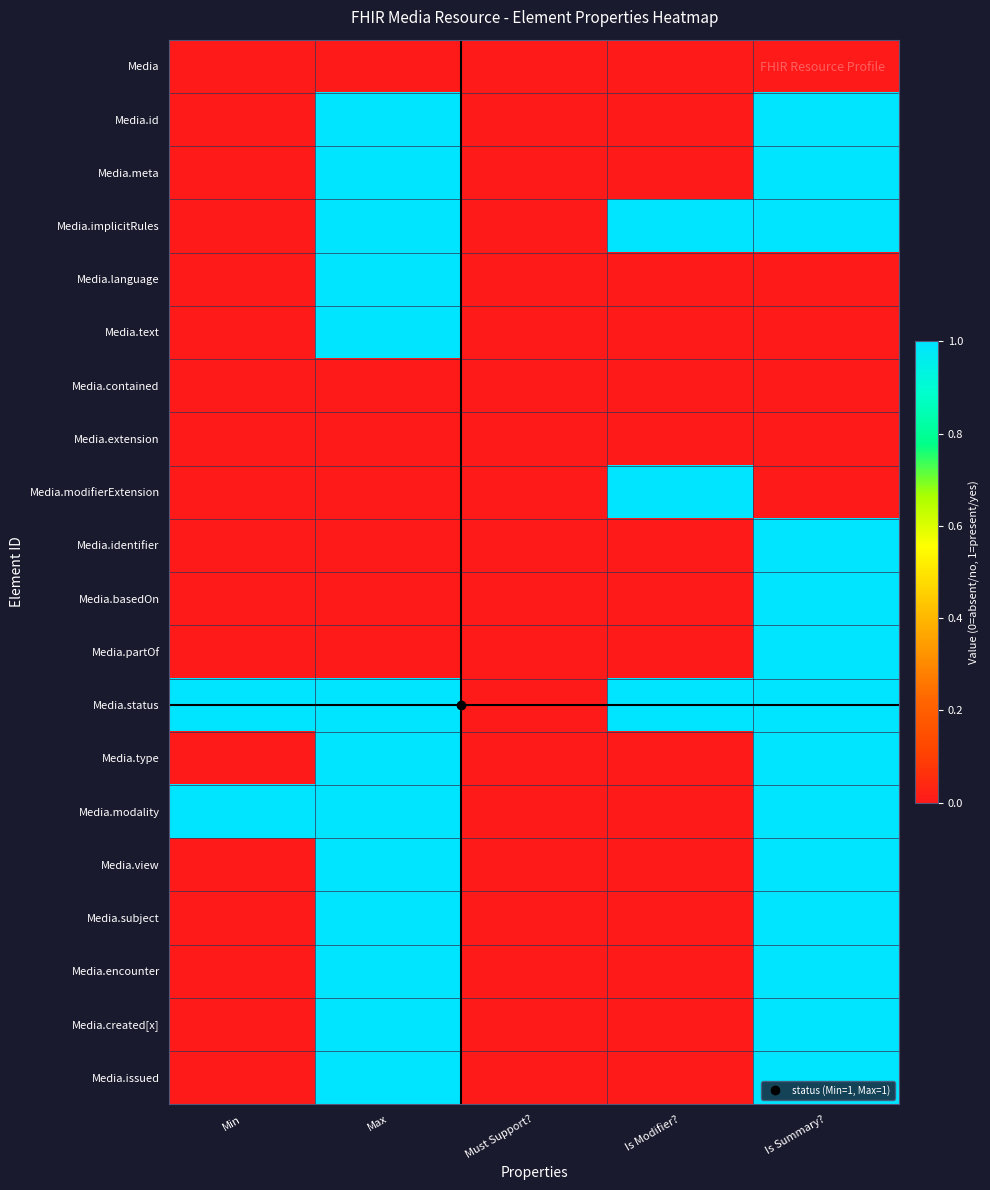

At Max, list the series in order from largest to smallest.

Media.id, Media.meta, Media.implicitRules, Media.language, Media.text, Media.status, Media.type, Media.modality, Media.view, Media.subject, Media.encounter, Media.created[x], Media.issued, Media, Media.contained, Media.extension, Media.modifierExtension, Media.identifier, Media.basedOn, Media.partOf